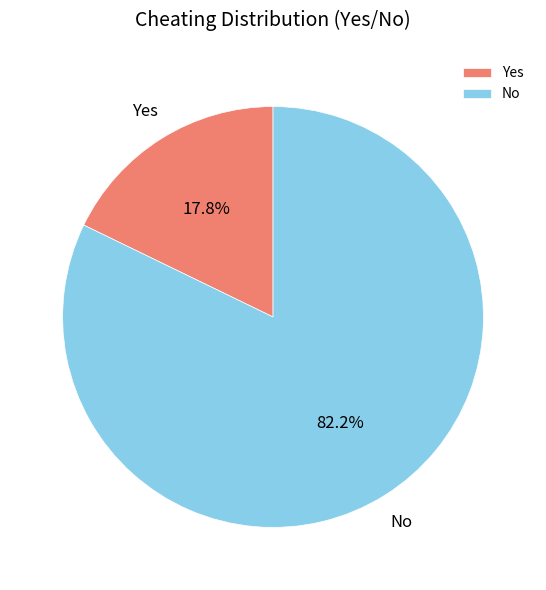

Which slice represents more than half of the pie?

No